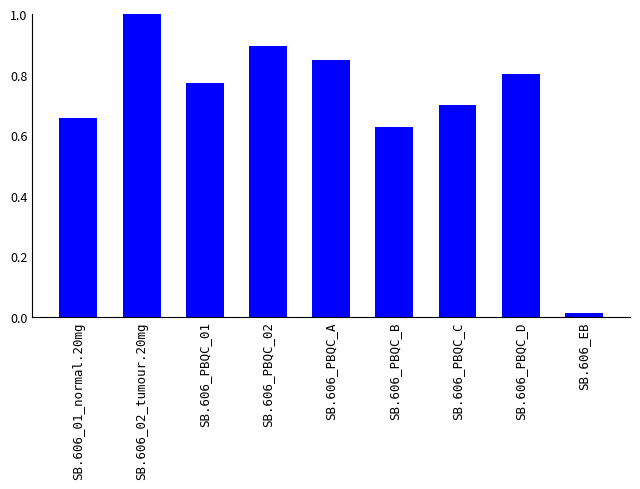

Between SB.606_PBQC_C and SB.606_02_tumour.20mg, which is larger?

SB.606_02_tumour.20mg